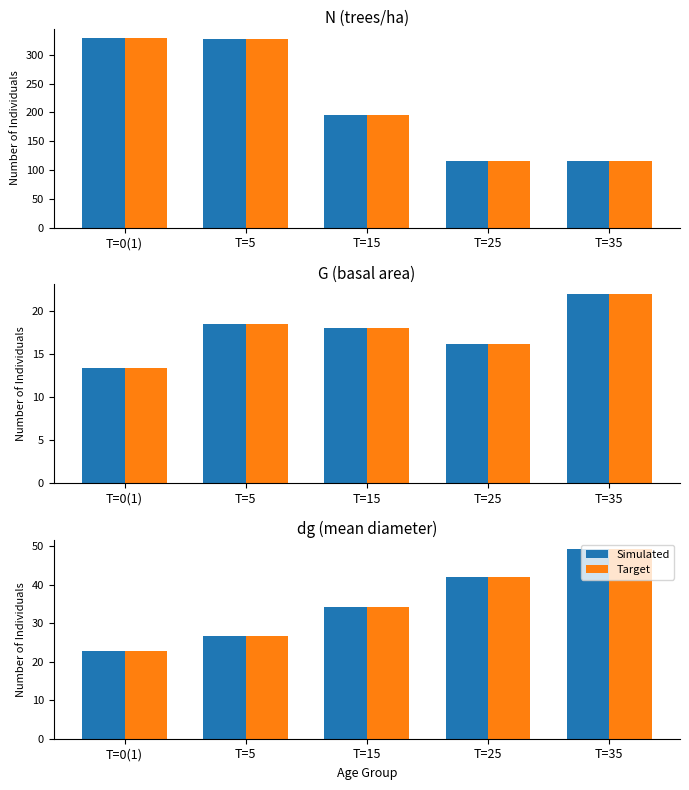

True or false: Simulated has a value of 34.3 at T=15.

True